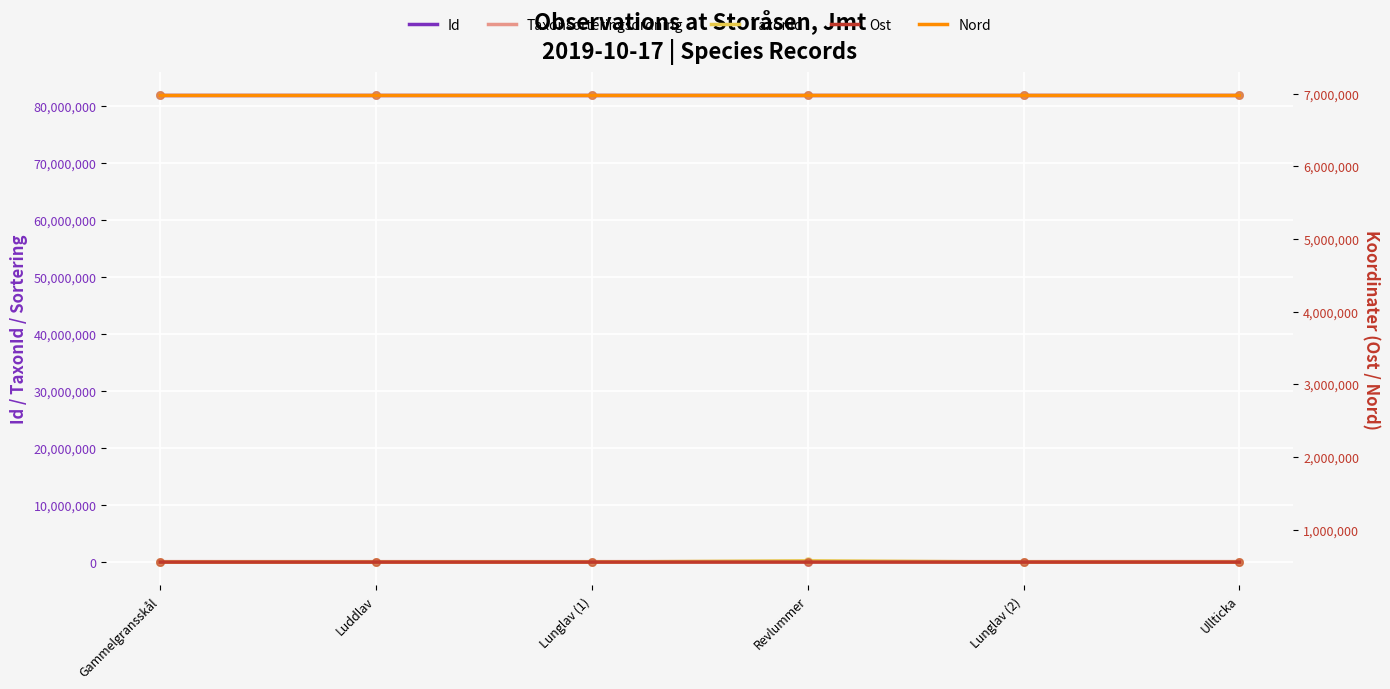

At which category is the sum across all series the highest?

Revlummer